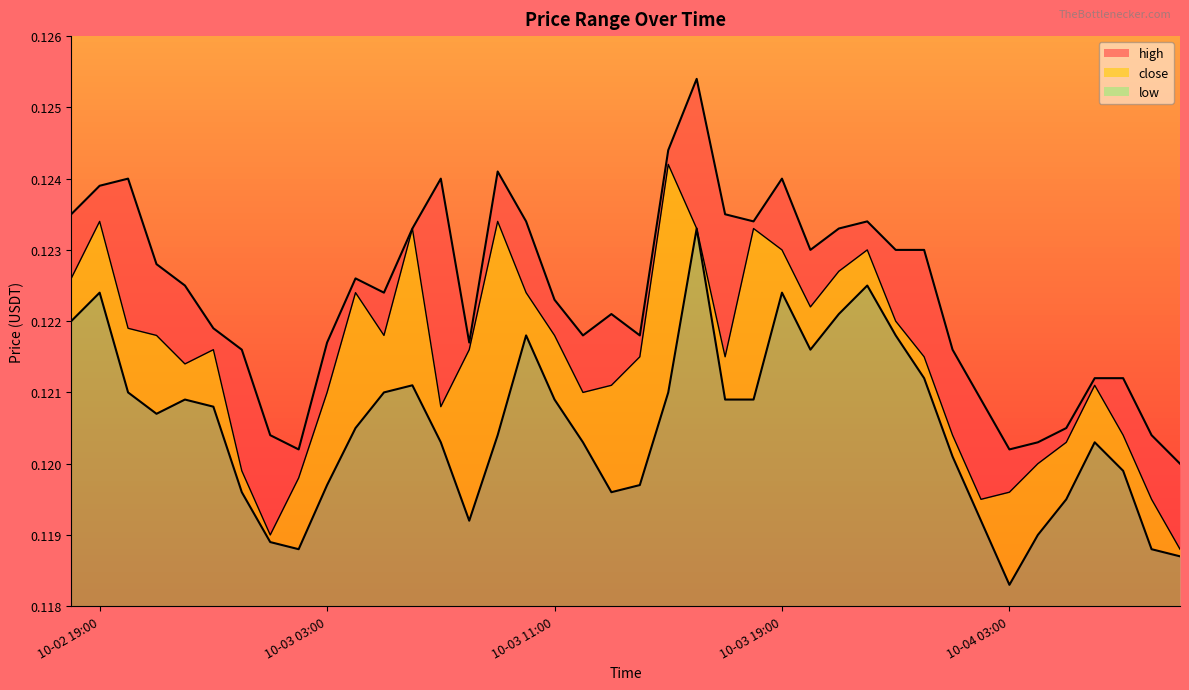

Reading left to right, list all the values displayed in this chart.

high: 0.1	0.1	0.1	0.1	0.1	0.1	0.1	0.1	0.1	0.1	0.1	0.1	0.1	0.1	0.1	0.1	0.1	0.1	0.1	0.1	0.1	0.1	0.1	0.1	0.1	0.1	0.1	0.1	0.1	0.1	0.1	0.1	0.1	0.1	0.1	0.1	0.1	0.1	0.1	0.1
close: 0.1	0.1	0.1	0.1	0.1	0.1	0.1	0.1	0.1	0.1	0.1	0.1	0.1	0.1	0.1	0.1	0.1	0.1	0.1	0.1	0.1	0.1	0.1	0.1	0.1	0.1	0.1	0.1	0.1	0.1	0.1	0.1	0.1	0.1	0.1	0.1	0.1	0.1	0.1	0.1
low: 0.1	0.1	0.1	0.1	0.1	0.1	0.1	0.1	0.1	0.1	0.1	0.1	0.1	0.1	0.1	0.1	0.1	0.1	0.1	0.1	0.1	0.1	0.1	0.1	0.1	0.1	0.1	0.1	0.1	0.1	0.1	0.1	0.1	0.1	0.1	0.1	0.1	0.1	0.1	0.1